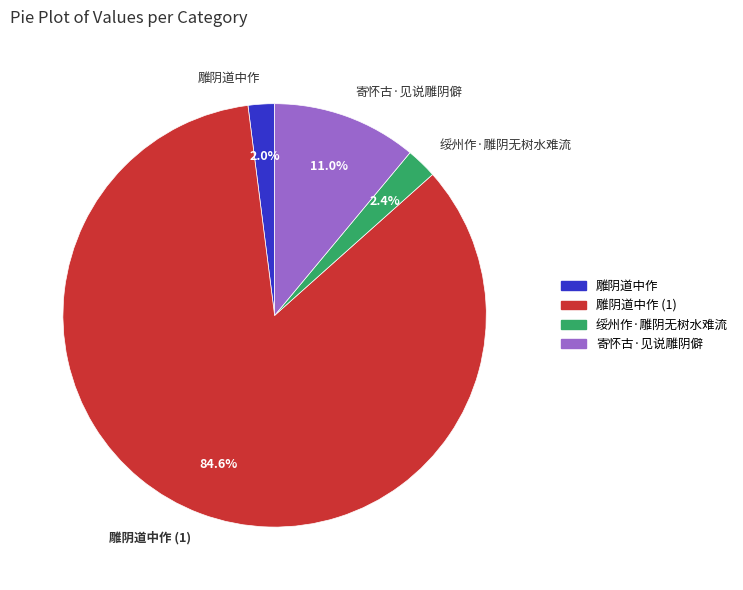

Is 雕阴道中作 the majority of the pie?

No